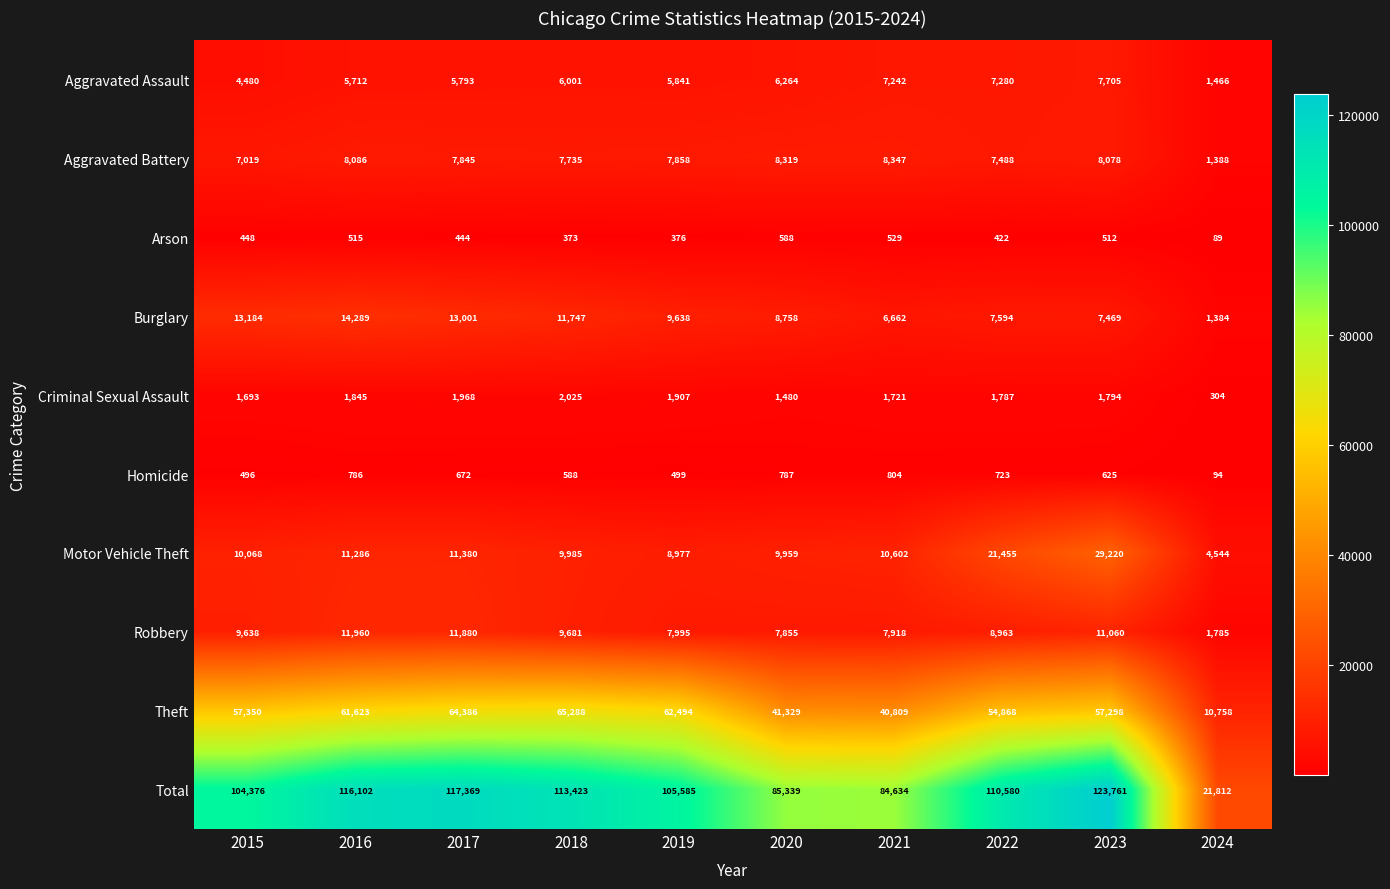

The Theft series shows 41329 at 2020. True or false?

True